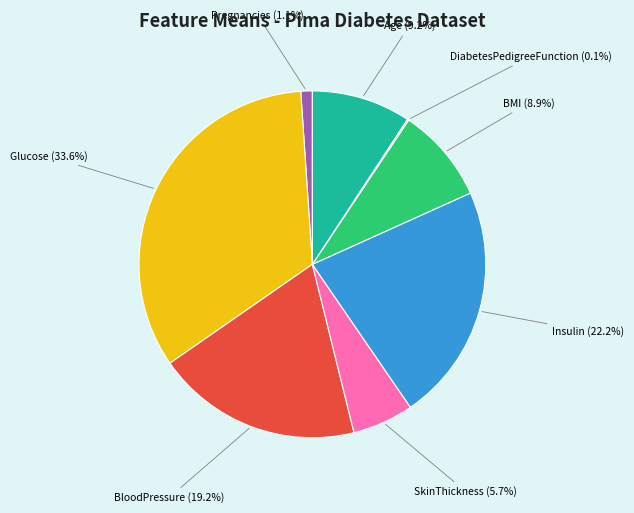

Does SkinThickness represent more than half of the total?

No